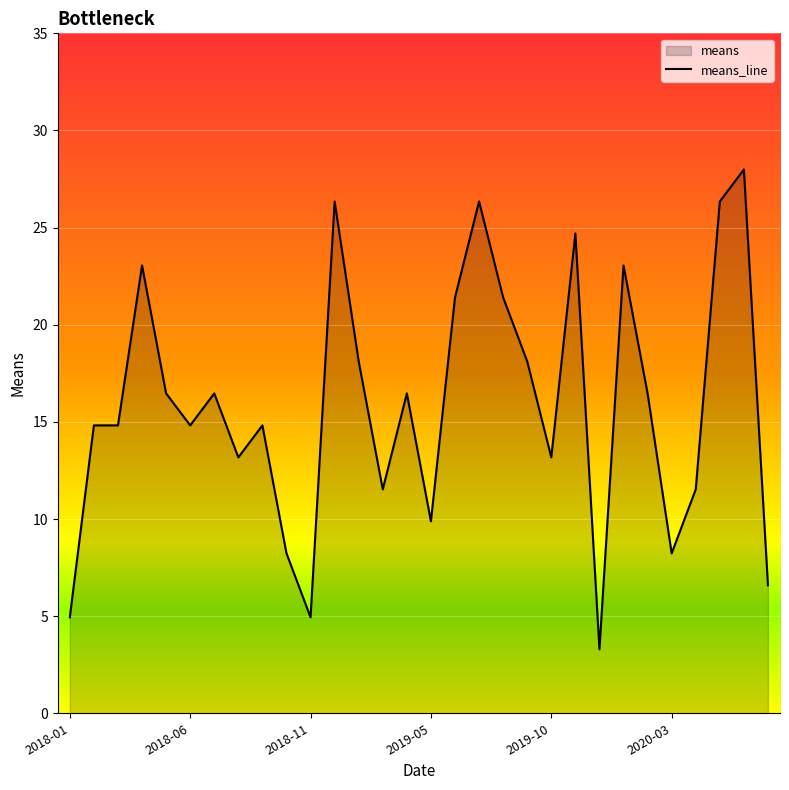

The value at 2019-04-01 is 16.5. True or false?

True